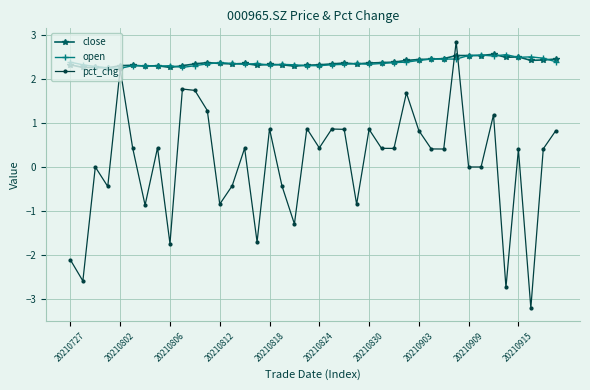

True or false: pct_chg and open cross at least once.

True